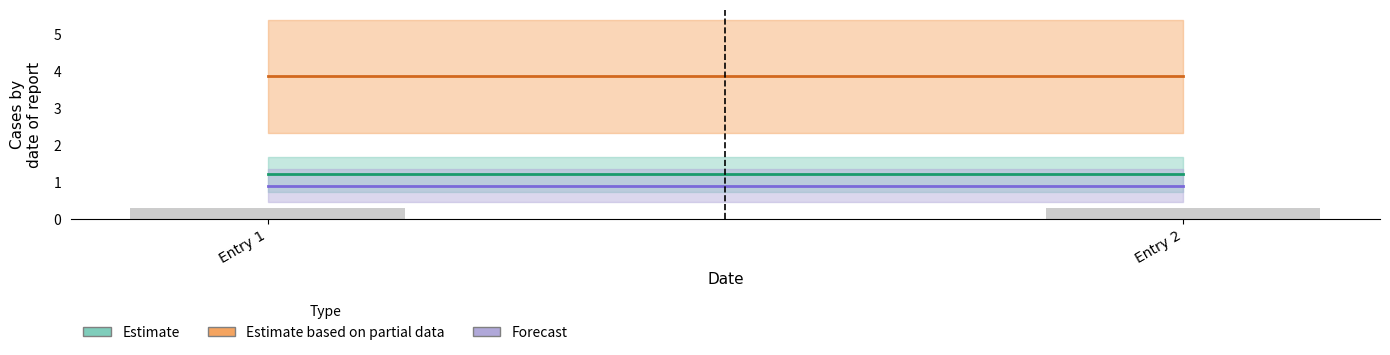

At which category is the sum across all series the highest?

1